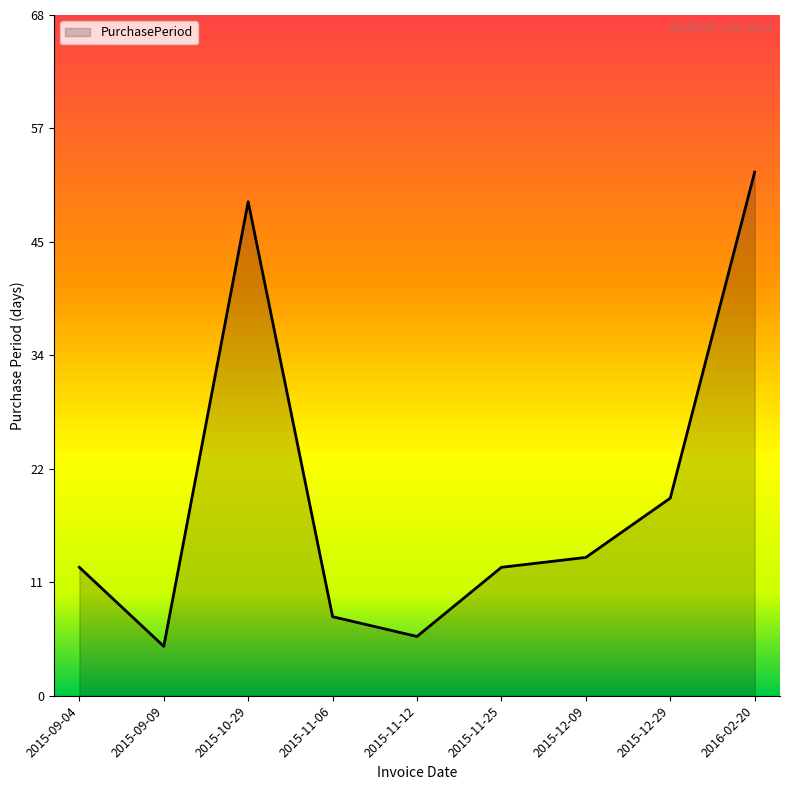

List the labels in order of value, largest first.

2016-02-20, 2015-10-29, 2015-12-29, 2015-12-09, 2015-09-04, 2015-11-25, 2015-11-06, 2015-11-12, 2015-09-09